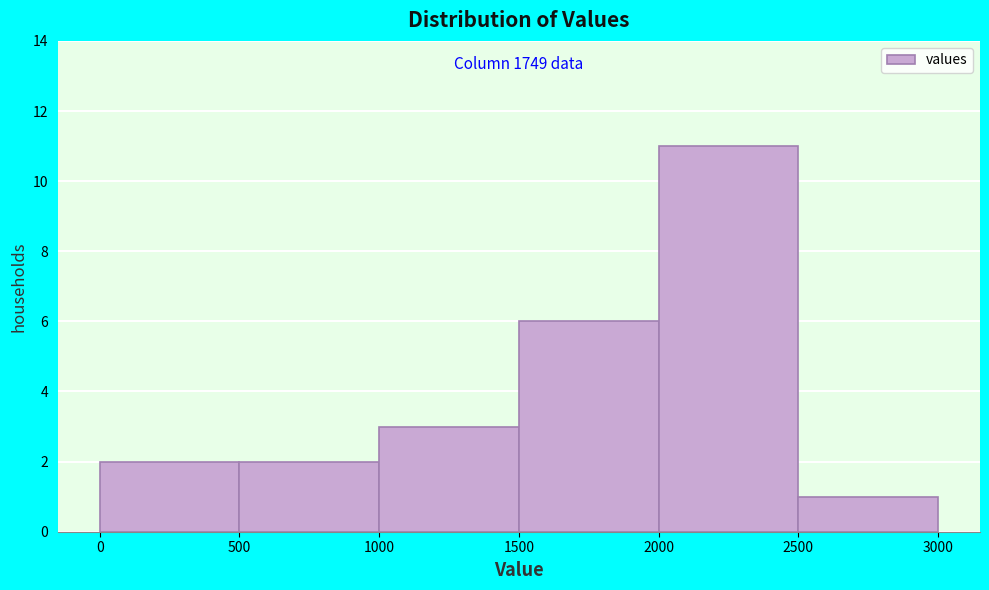

Which range on the x-axis has the tallest bar?

2000 to 2500